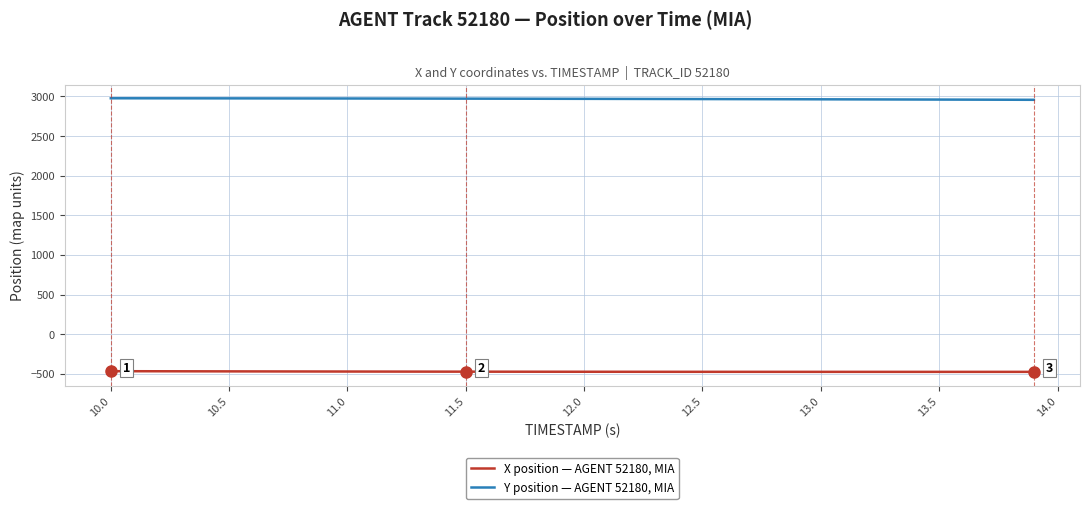

What is the difference between the maximum and second lowest values in the X position — AGENT 52180, MIA series?

8.5